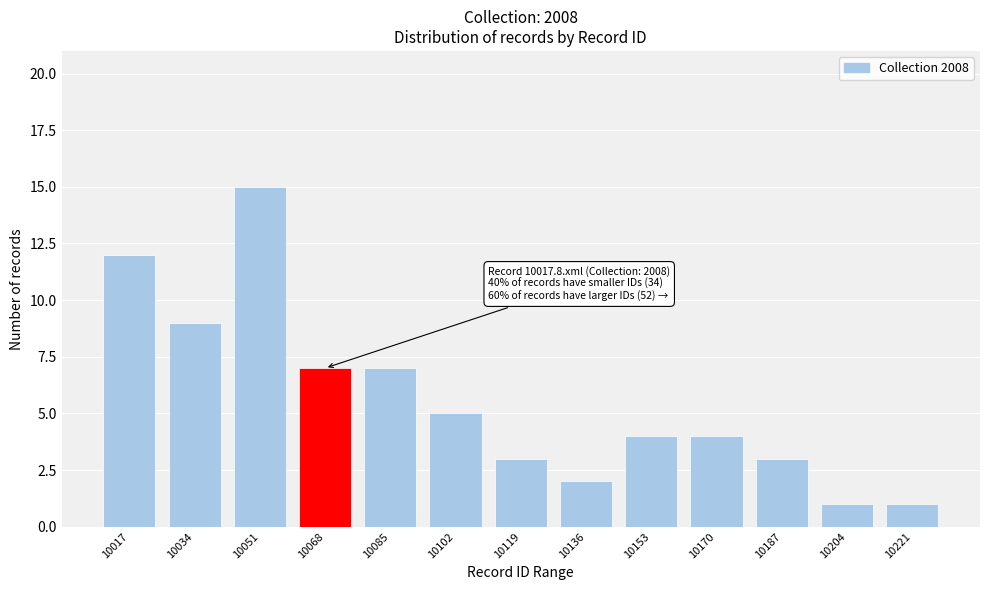

Reading right to left, what are all the values shown in this chart?

10221=1	10204=1	10187=3	10170=4	10153=4	10136=2	10119=3	10102=5	10085=7	10068=7	10051=15	10034=9	10017=12